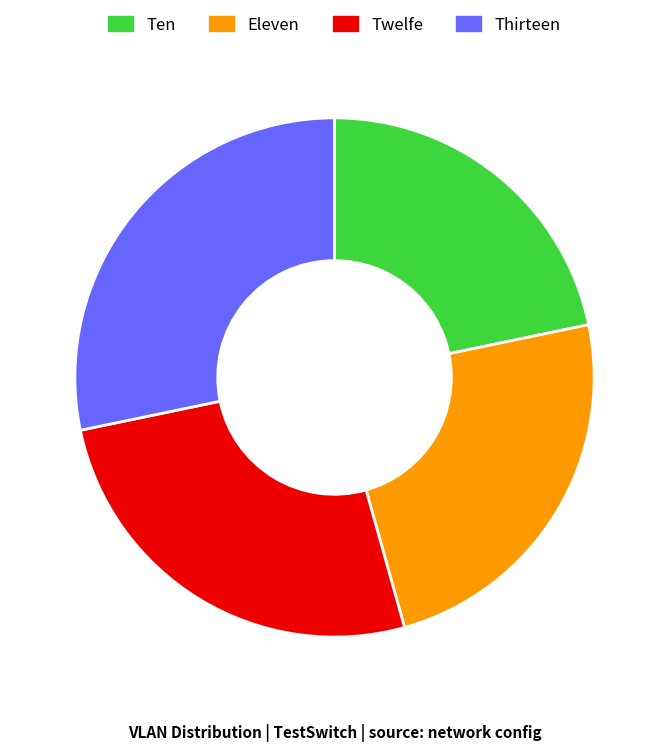

Is it true that Eleven is 34% of the pie?

False